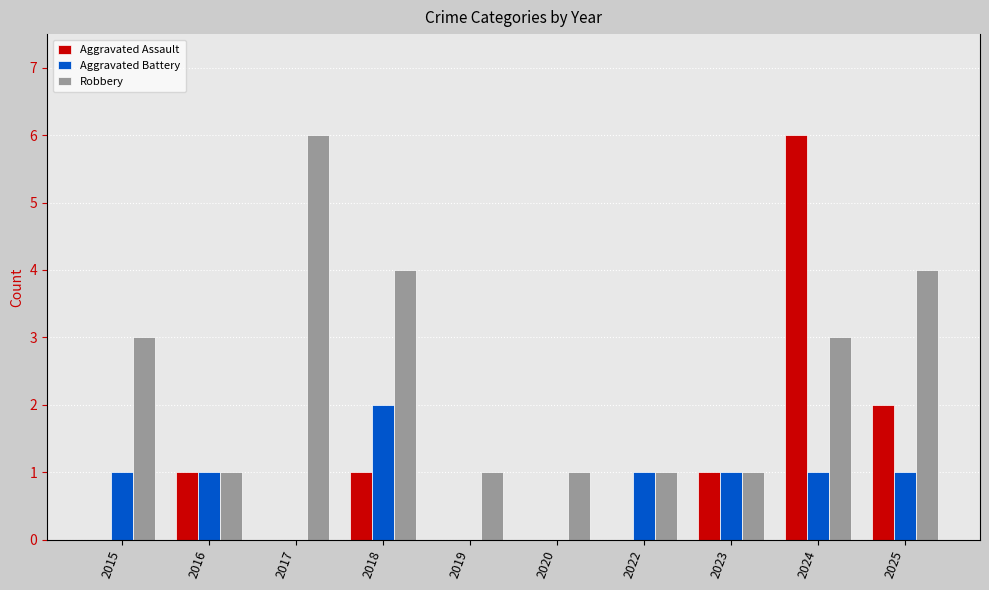

How many distinct data groups are displayed?

3